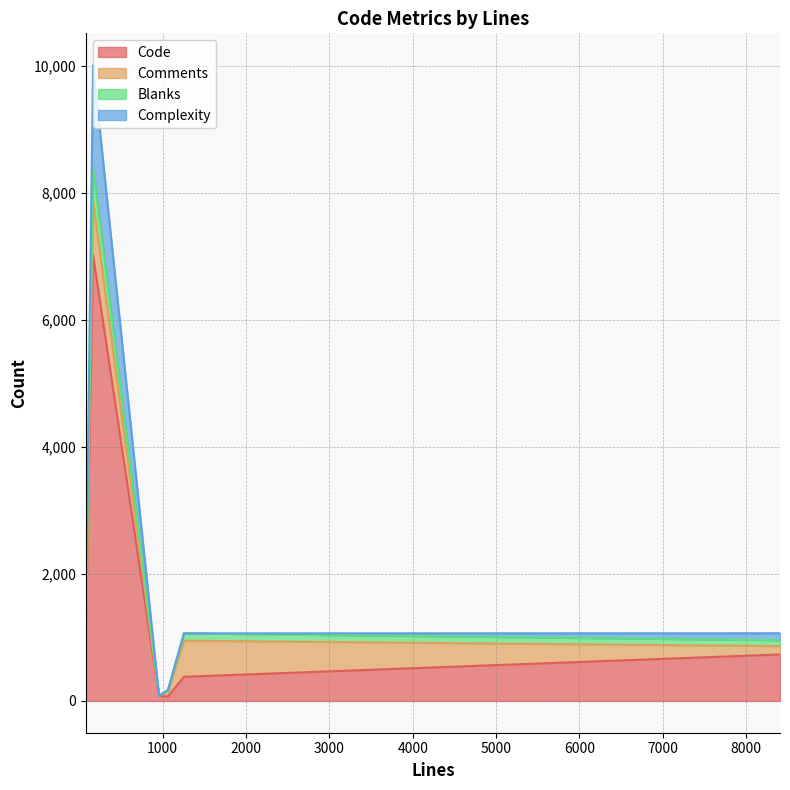

The Blanks series shows 956 at 8407. True or false?

True